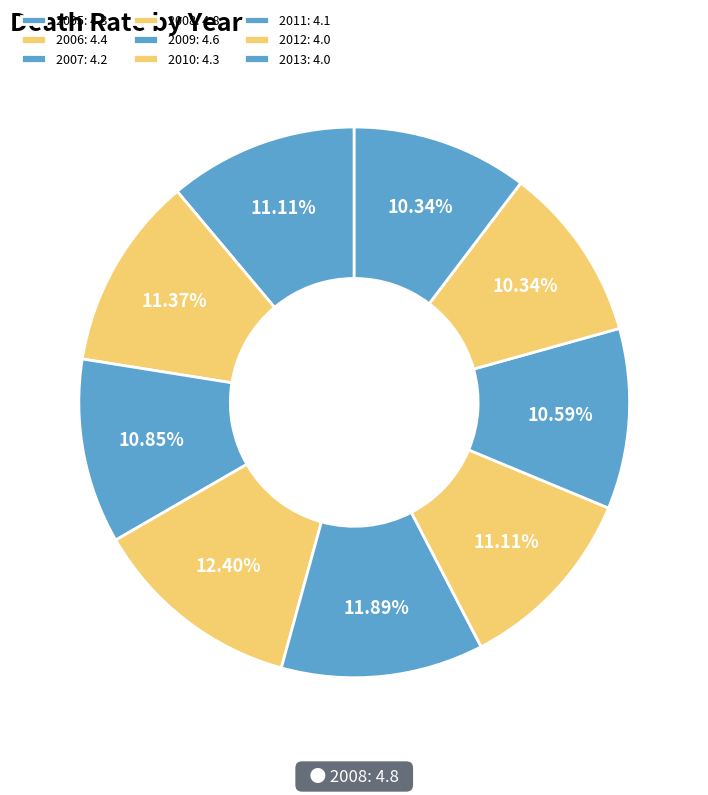

Approximately how many times larger is the value at 2007 compared to 2012?

1.1